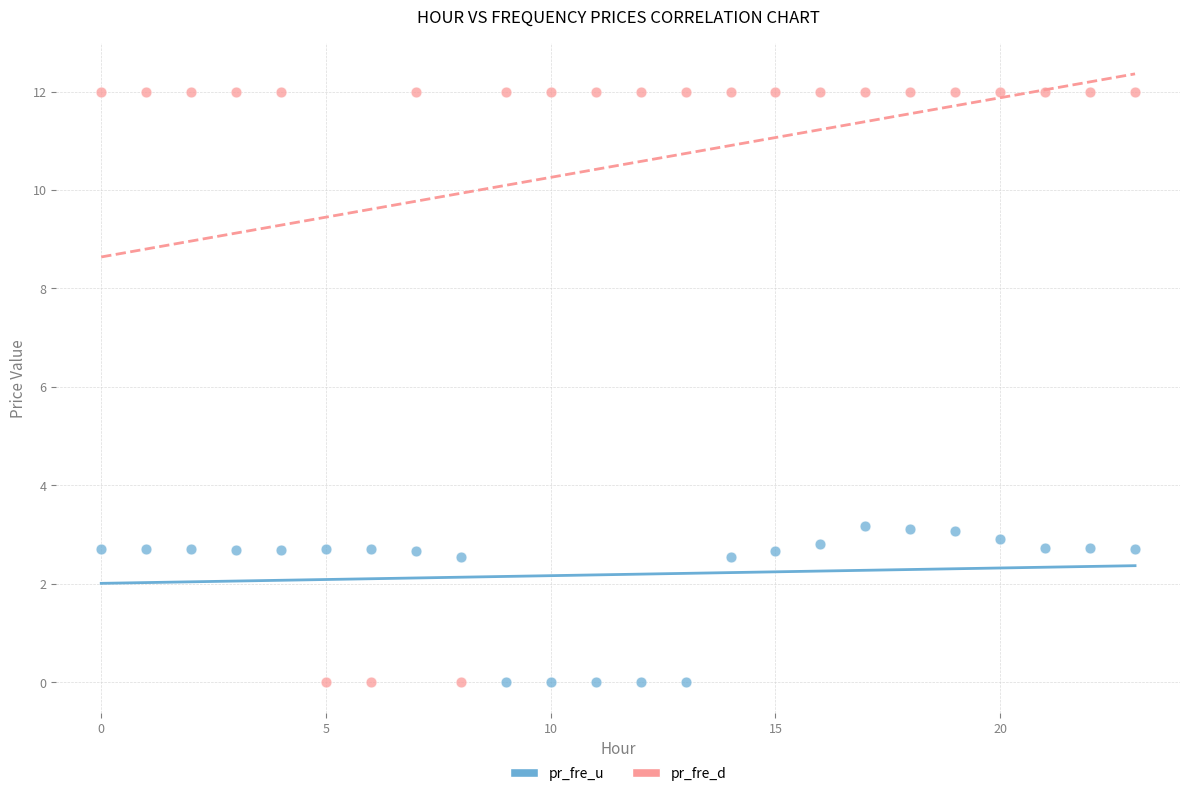

Which series has the largest Y range (max minus min)?

pr_fre_d